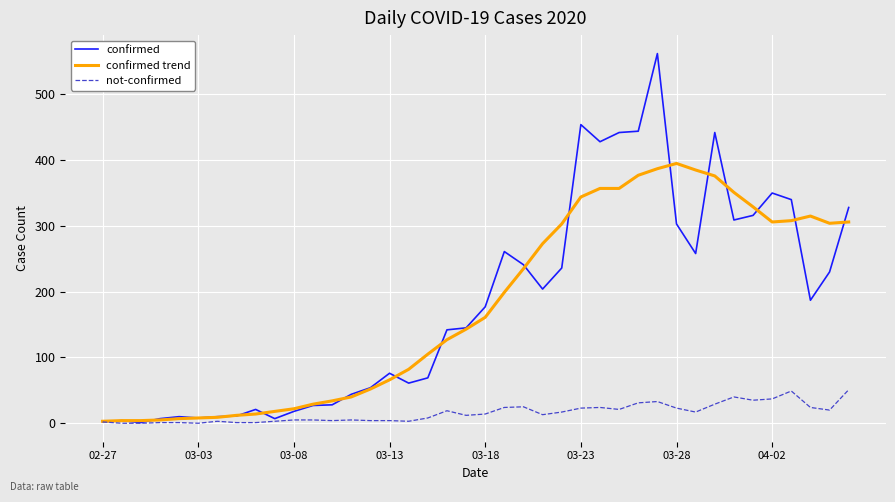

Which series has the widest spread of values?

confirmed